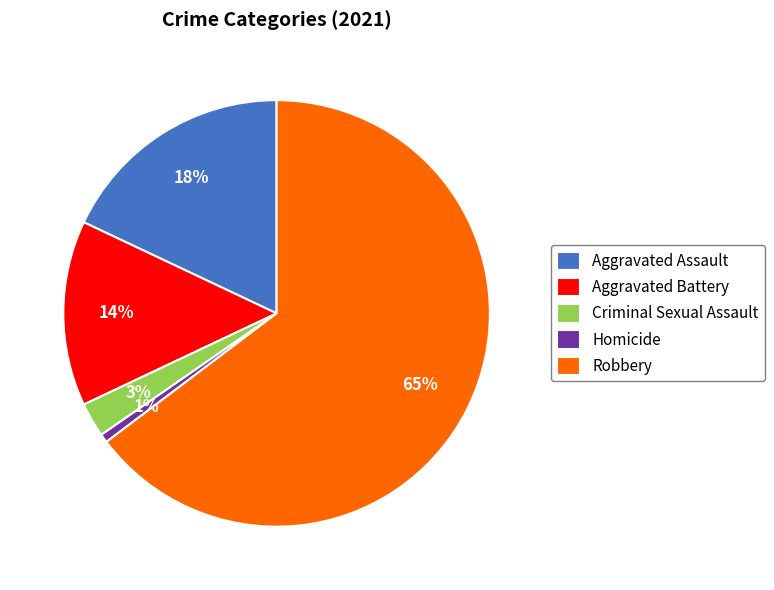

True or false: Robbery accounts for 55% of the total.

False